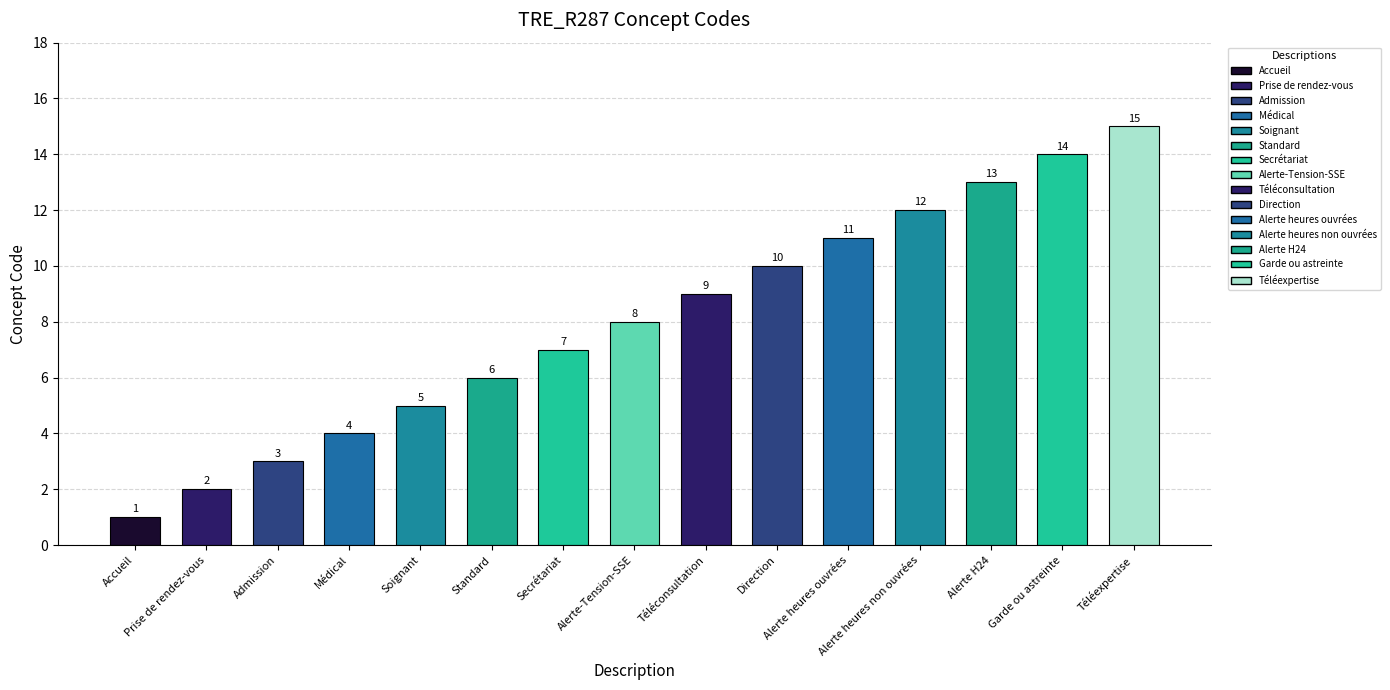

Which label corresponds to the largest value in the chart?

Téléexpertise